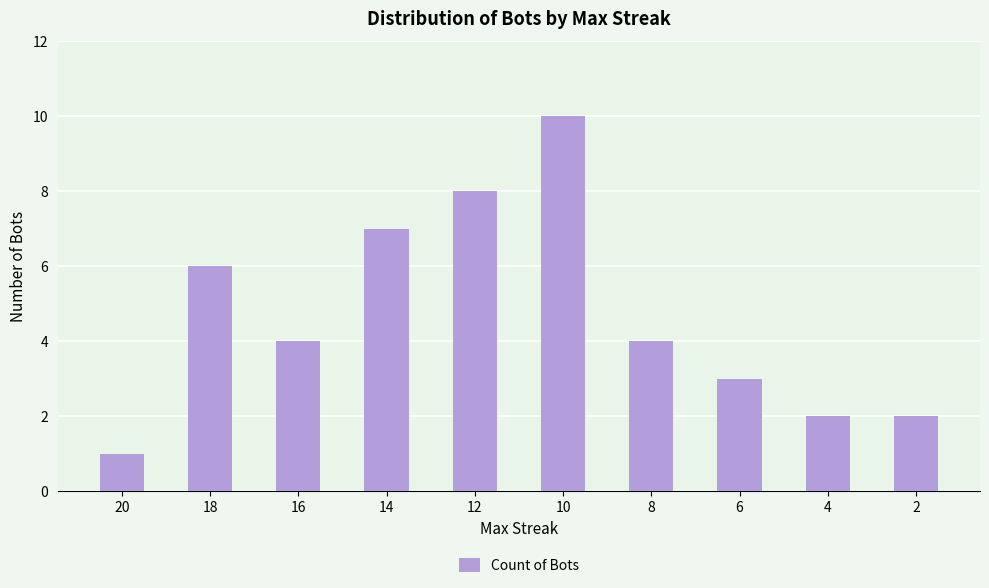

Is it true that the value at 16 is 4?

True